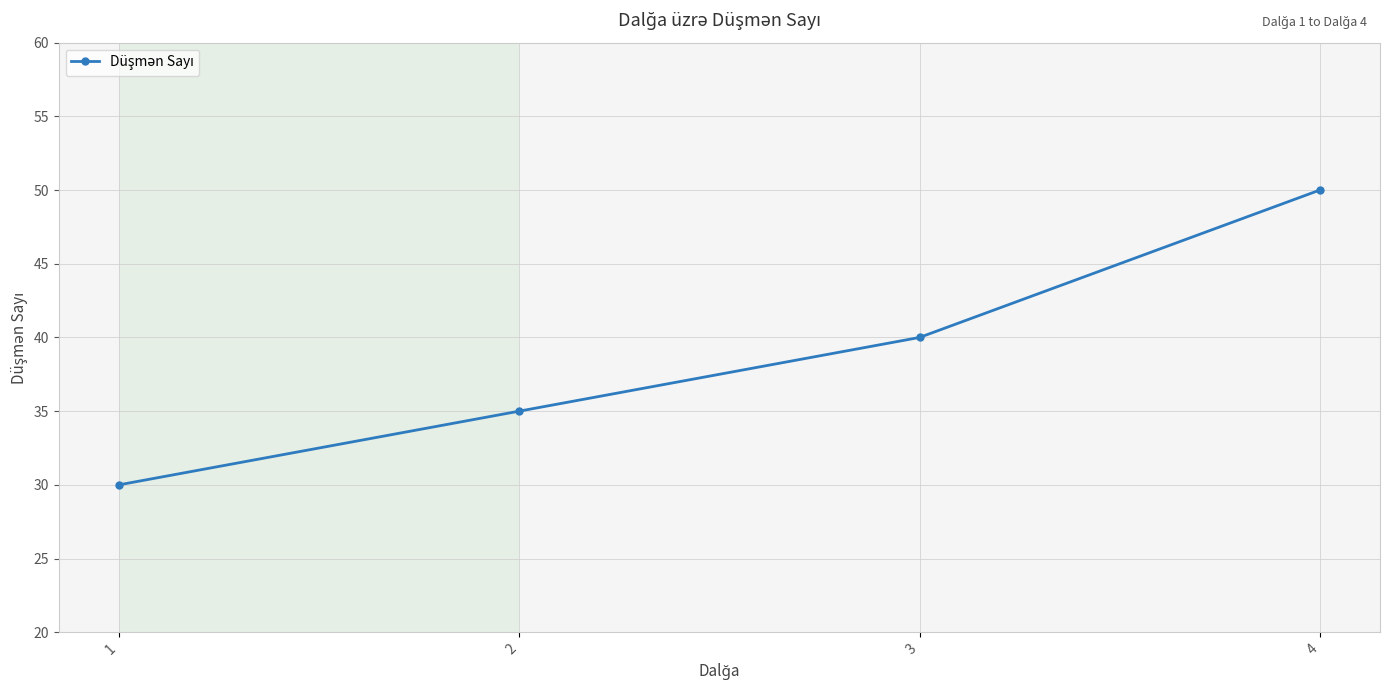

What is the ratio of the value at 2 to the value at 1?

1.2